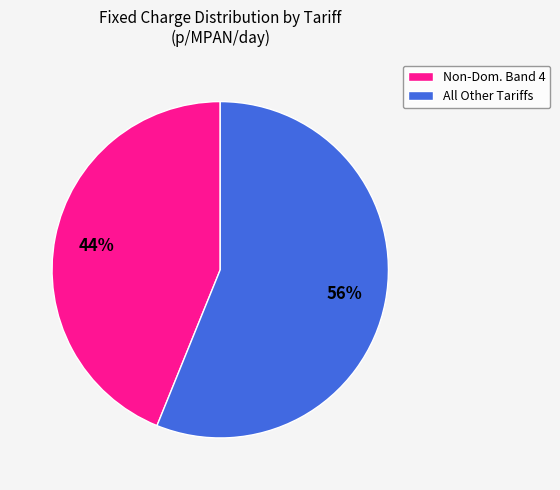

Is it true that Non-Dom. Band 4 is 38% of the pie?

False